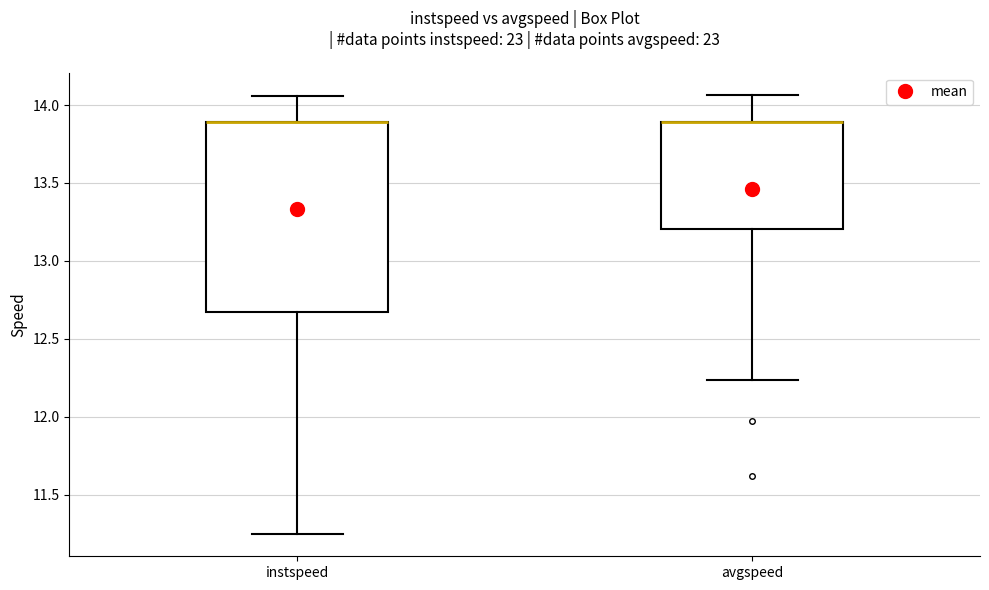

Reading left to right, transcribe this box plot: for each box, give where its median line is, the range the box spans, and where its two whiskers end, as read against the y-axis. The values are not printed on the chart, so give them approximately, as read against the axis.

instspeed: median 13.90 (drawn on the box's upper edge), box 12.65 to 13.90, whiskers 11.25 to 14.05
avgspeed: median 13.90 (drawn on the box's upper edge), box 13.20 to 13.90, whiskers 12.25 to 14.05